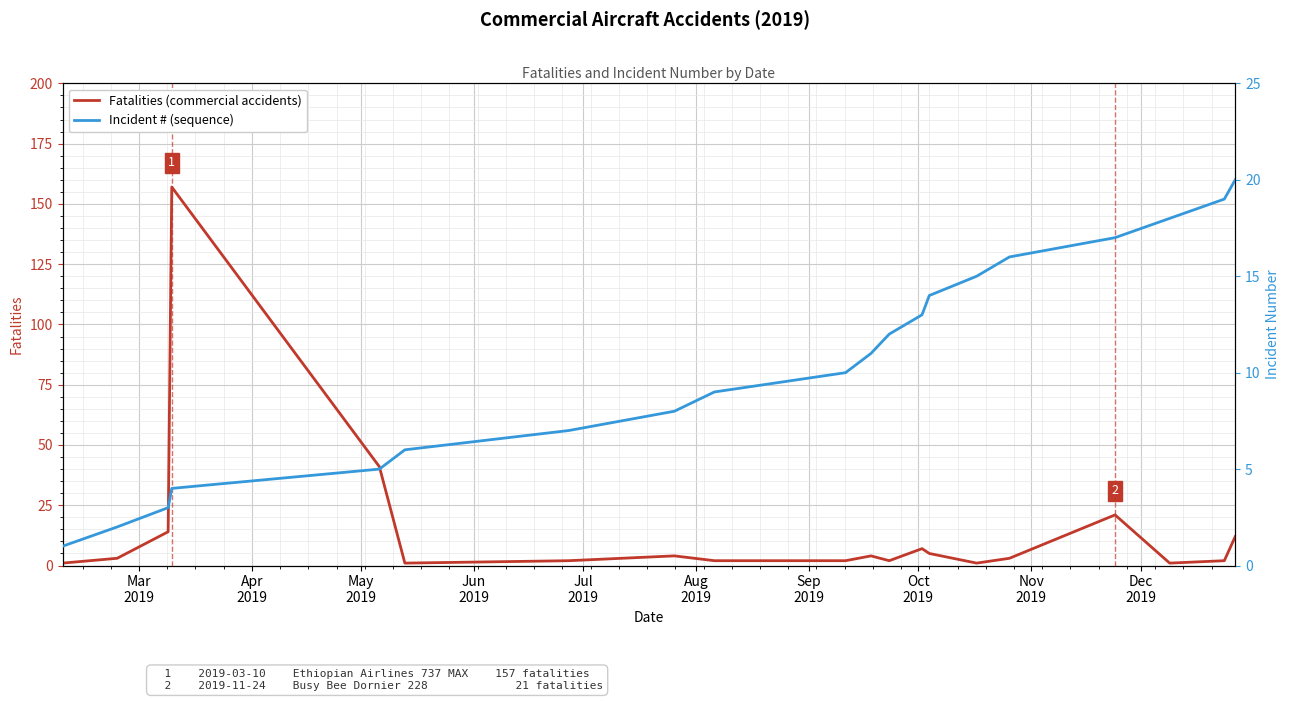

What is the maximum value for Fatalities (commercial accidents)?

157